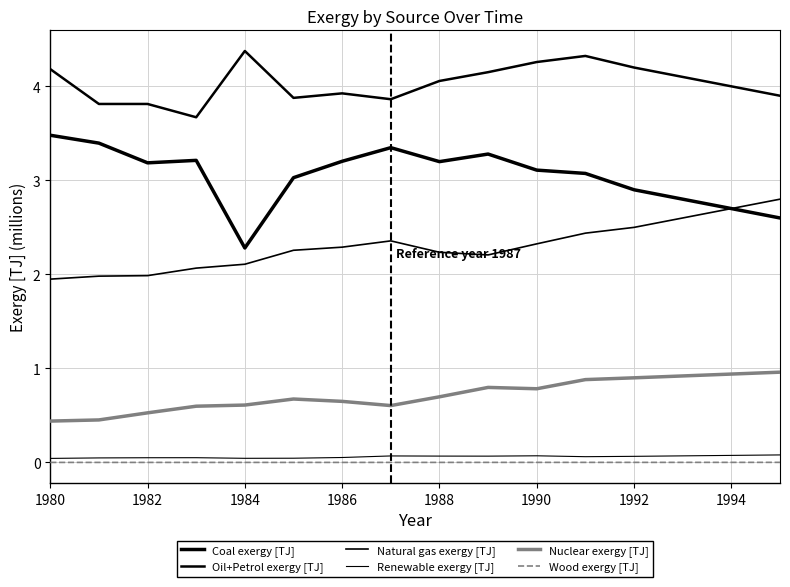

True or false: Renewable exergy [TJ] and Nuclear exergy [TJ] intersect in this chart.

False